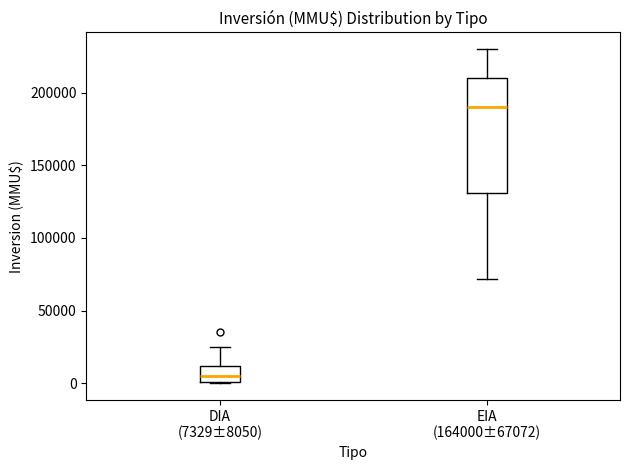

Reading left to right, transcribe this box plot: for each box, give where its median line is, the range the box spans, and where its two whiskers end, as read against the y-axis. The values are not printed on the chart, so give them approximately, as read against the axis.

DIA (7329±8050): median 5000, box 0 to 10000, whiskers 0 to 25000
EIA (164000±67072): median 190000, box 130000 to 210000, whiskers 70000 to 230000